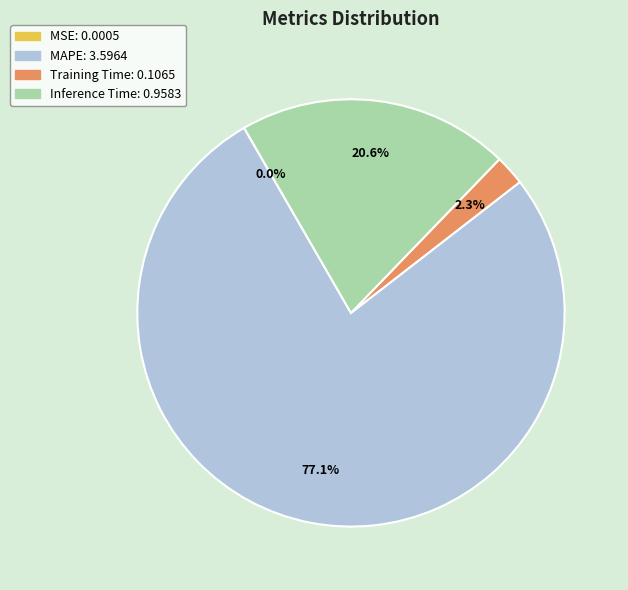

To the nearest percent, what portion does MAPE represent?

77%